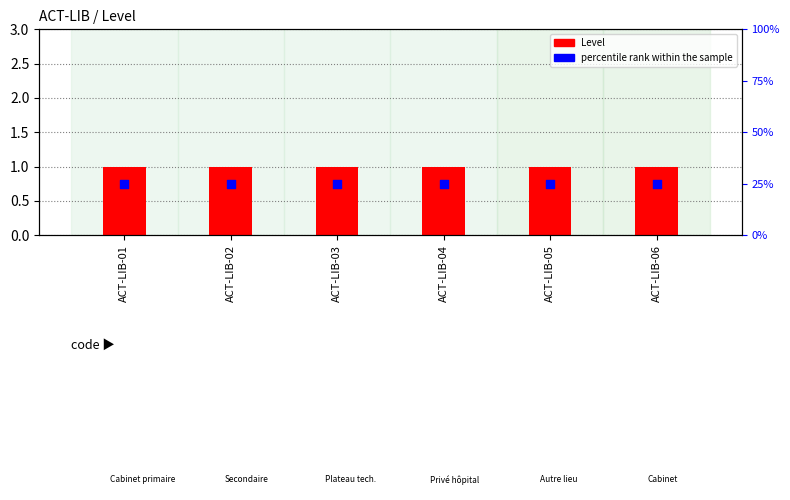

What is the total value across all series at ACT-LIB-06?

26